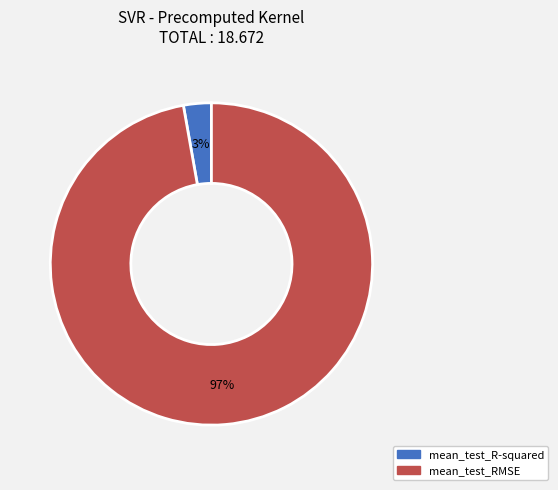

To the nearest percent, what is the difference between the largest and smallest slice percentages?

94%